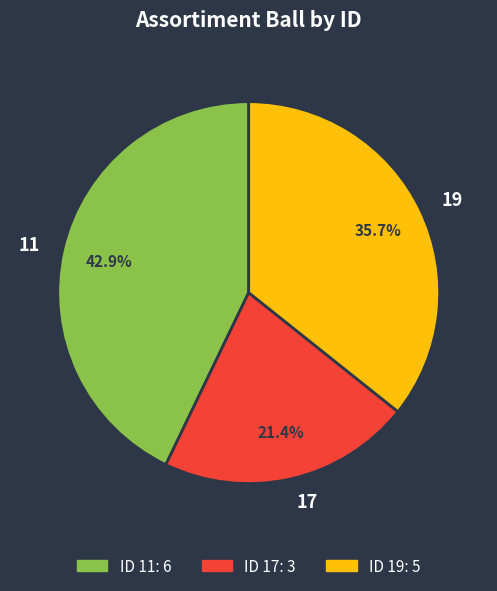

Rank the categories by value from highest to lowest.

11, 19, 17